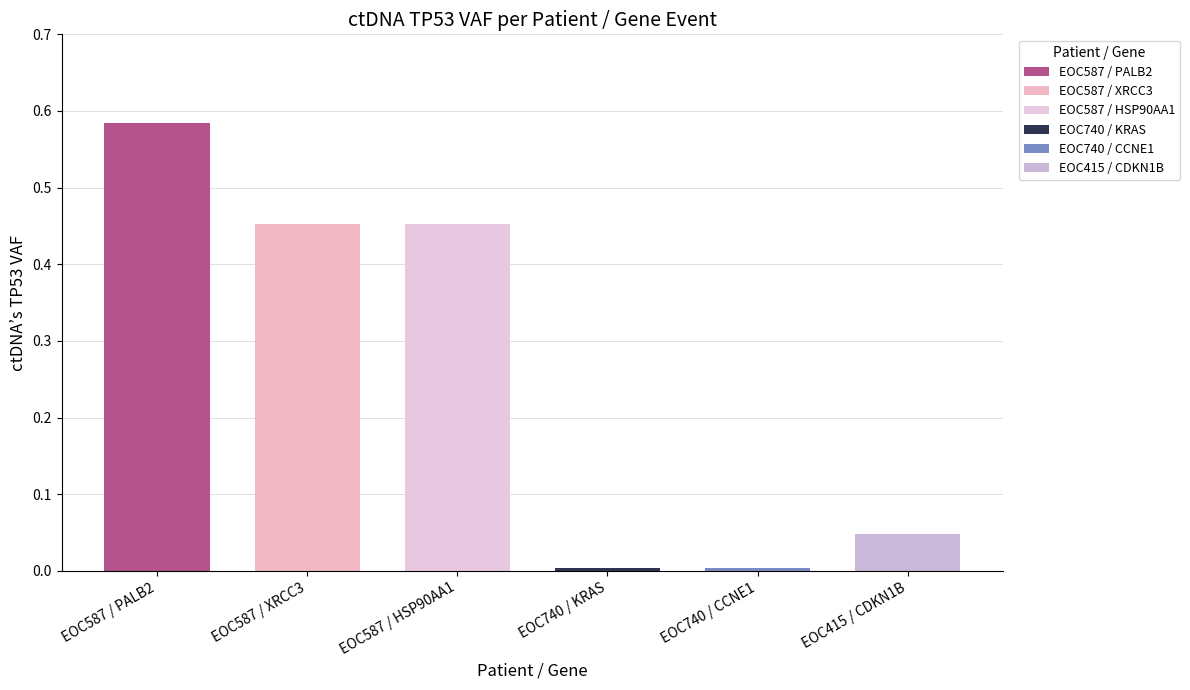

What is the greatest value displayed?

0.6